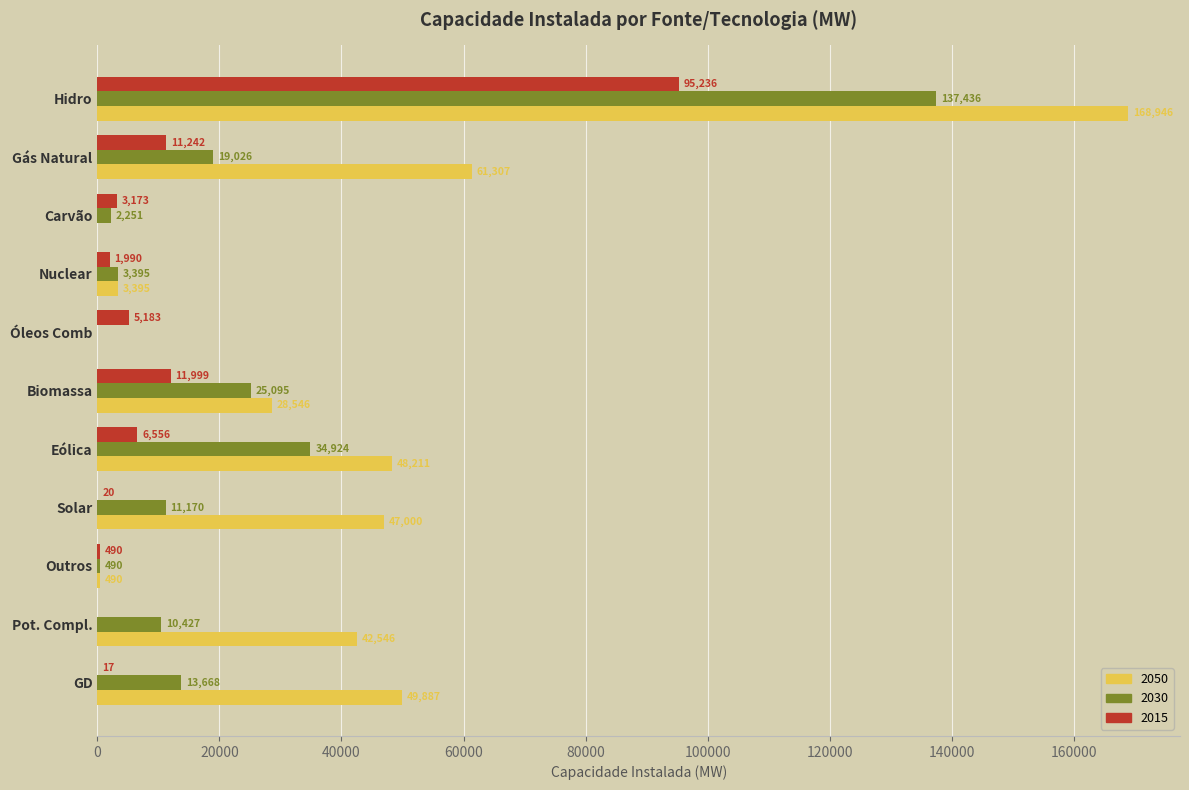

Is it true that 2050 equals 0 at Carvão?

True